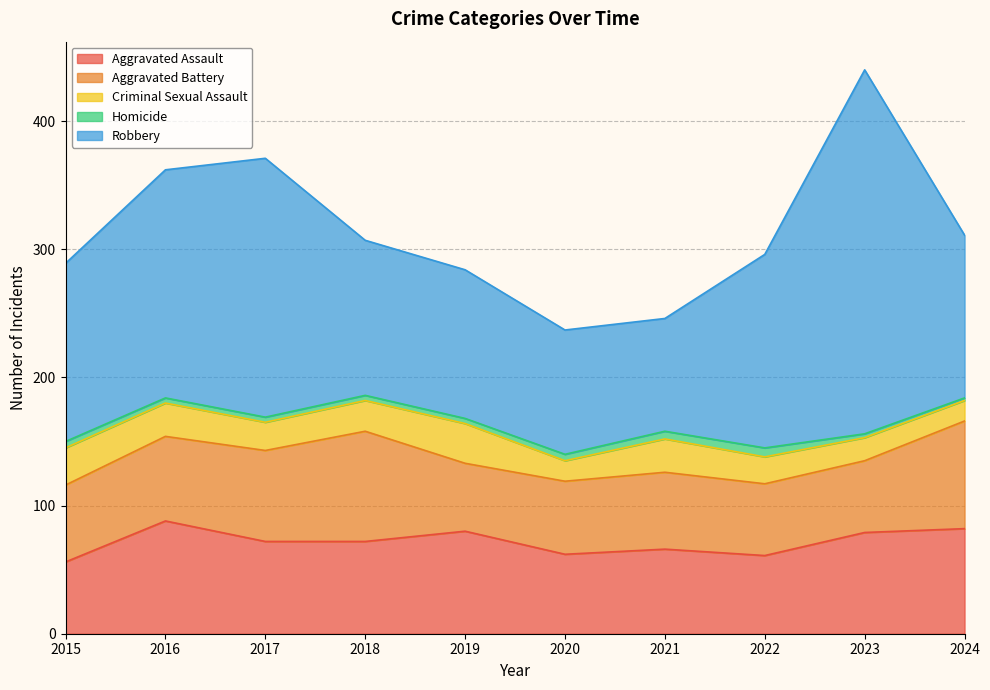

How many interior local peaks does the Aggravated Battery series have?

2